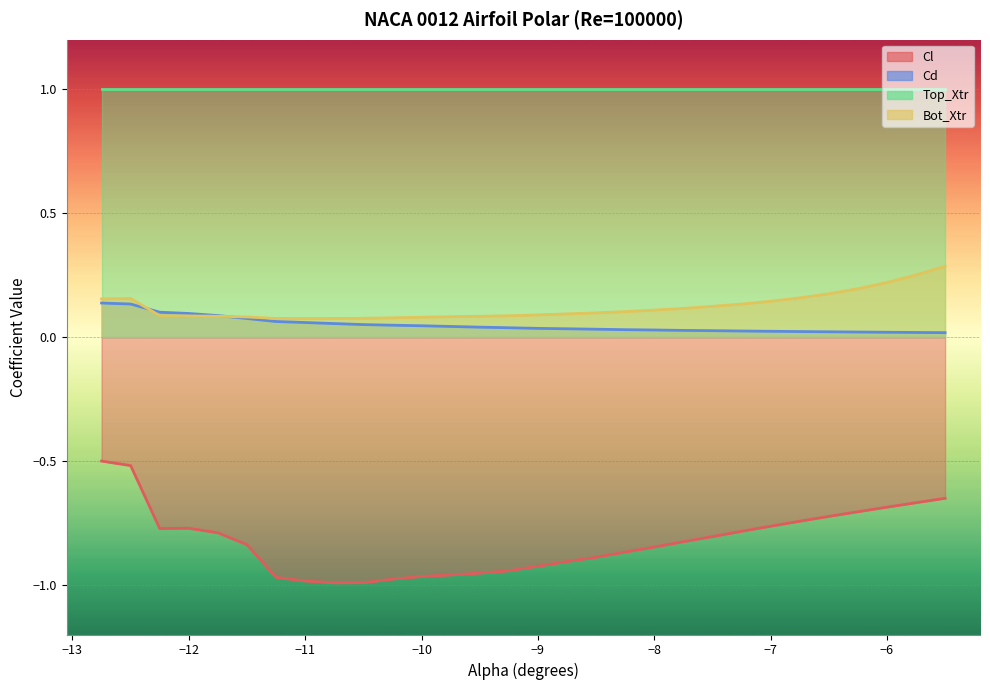

True or false: Top_Xtr and Cl intersect in this chart.

False